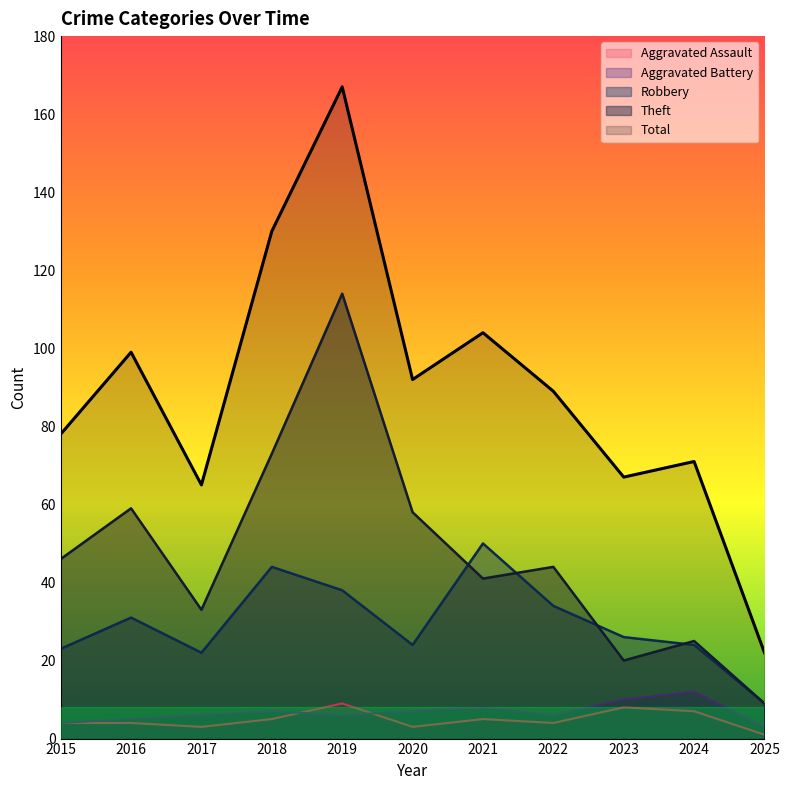

What is the difference between the highest and lowest values at 2018?

125